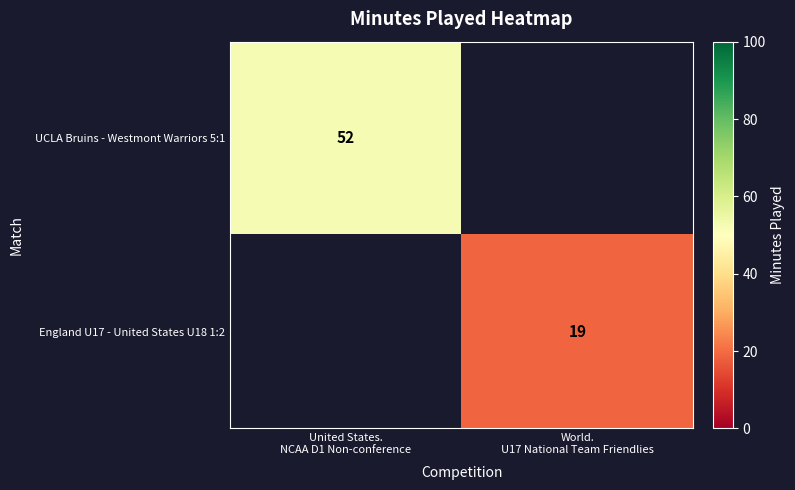

True or false: UCLA Bruins - Westmont Warriors 5:1 has a value of 52.0 at United States. NCAA D1 Non-conference.

True